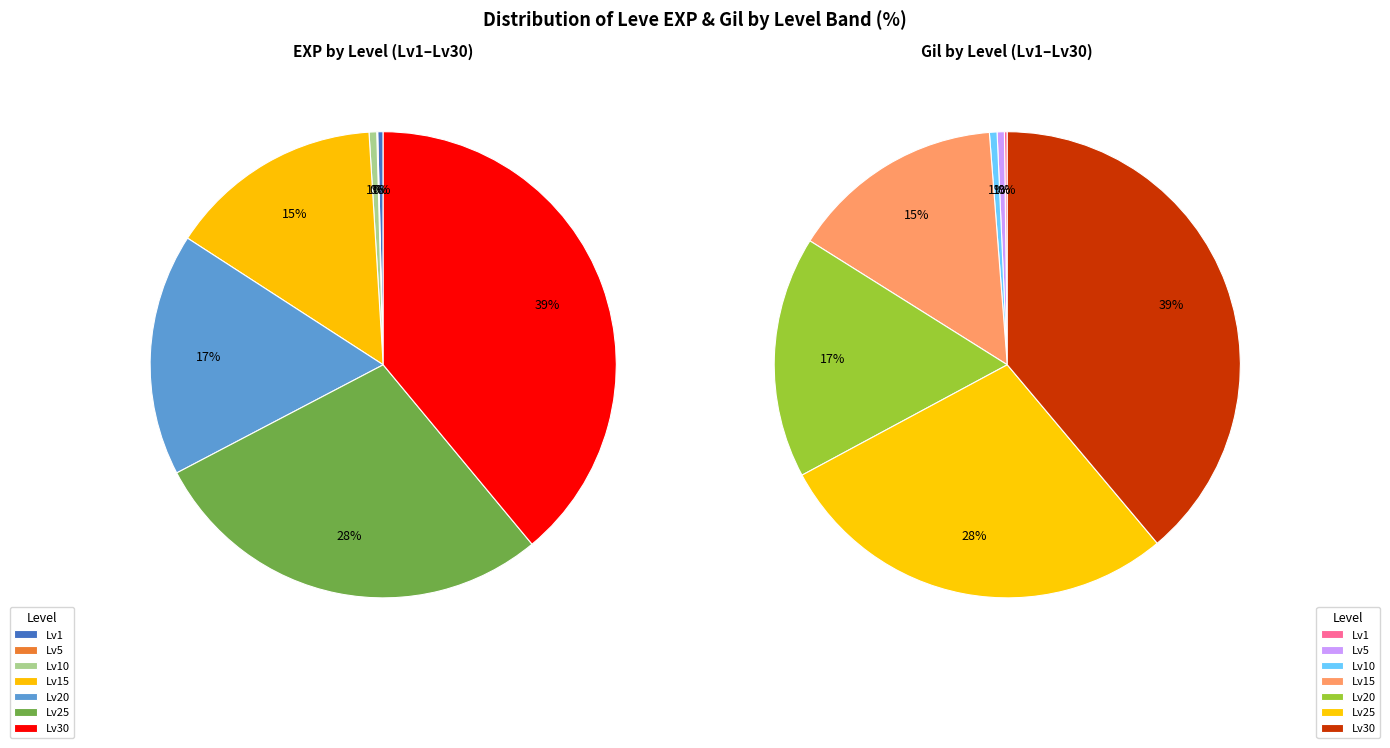

Do 5 and 10 together represent more than half of the pie?

No